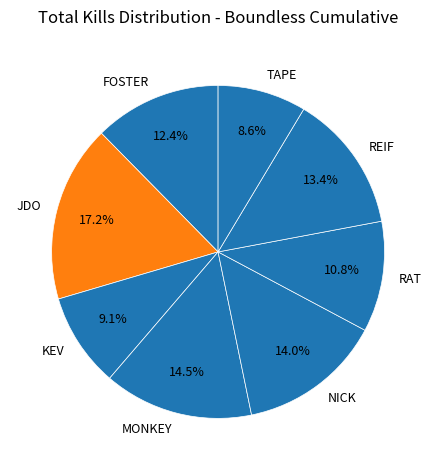

Does JDO account for over 50% of the chart?

No